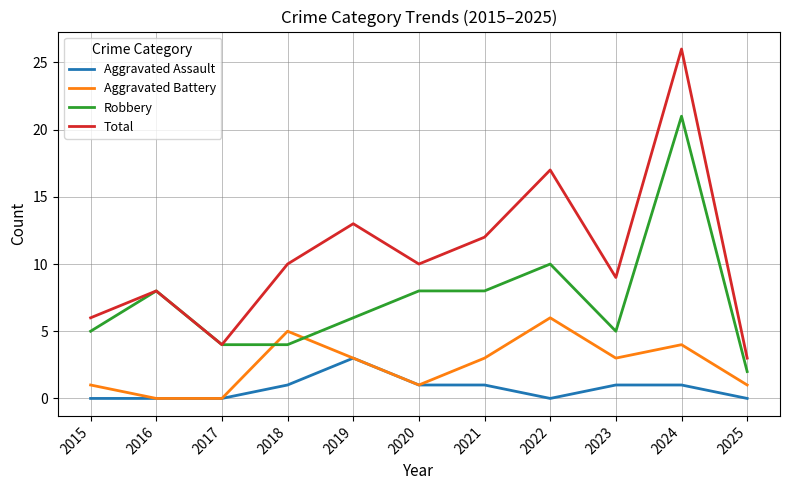

Is the value of Aggravated Assault at 2015 greater than the value of Robbery at 2024?

No